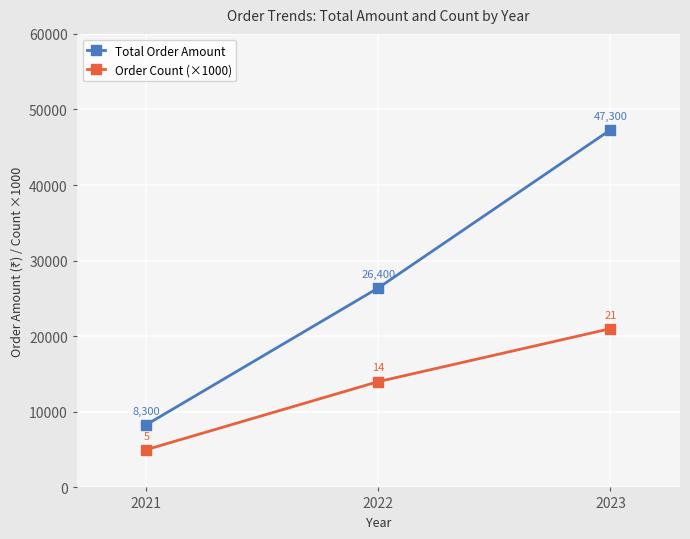

How many data points in Total Order Amount are less than 26400?

1